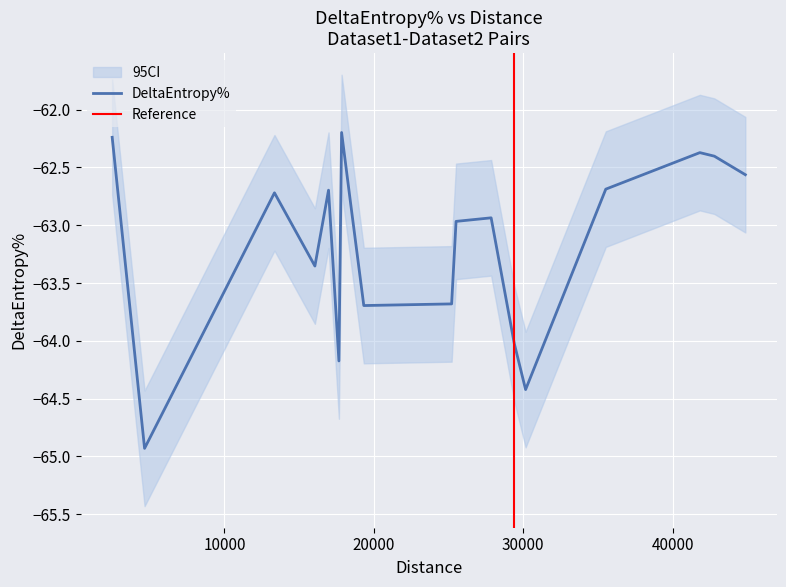

Reading left to right, list all the values displayed in this chart.

-62.2	-64.9	-62.7	-63.4	-62.7	-64.2	-62.2	-62.8	-63.7	-63.7	-63.0	-62.9	-64.0	-64.4	-62.7	-62.4	-62.4	-62.6